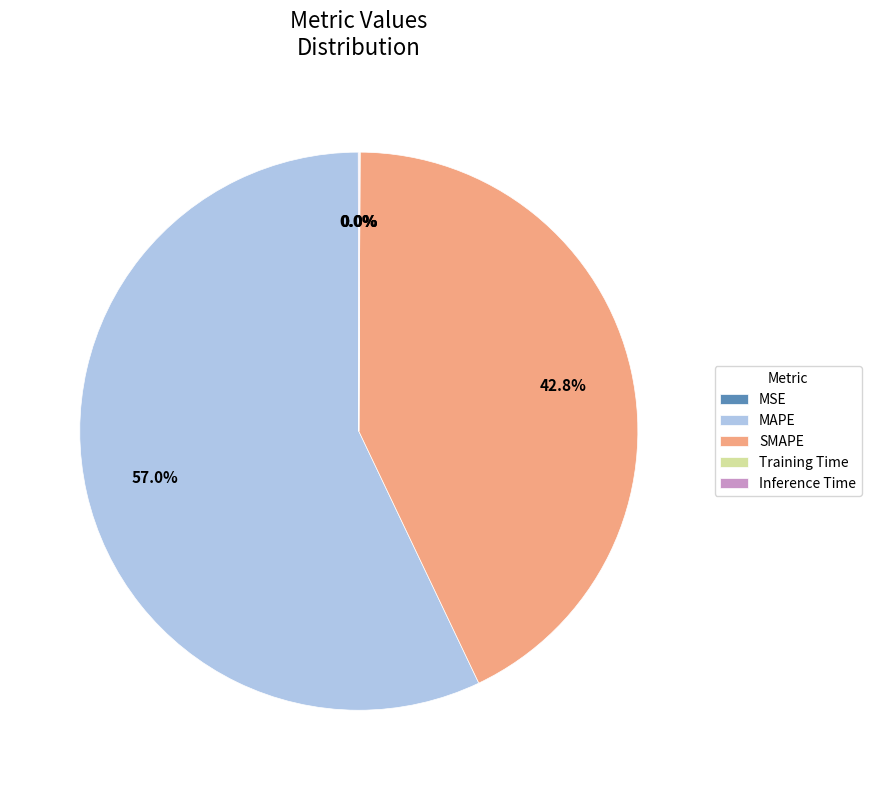

Is MAPE the majority of the pie?

Yes